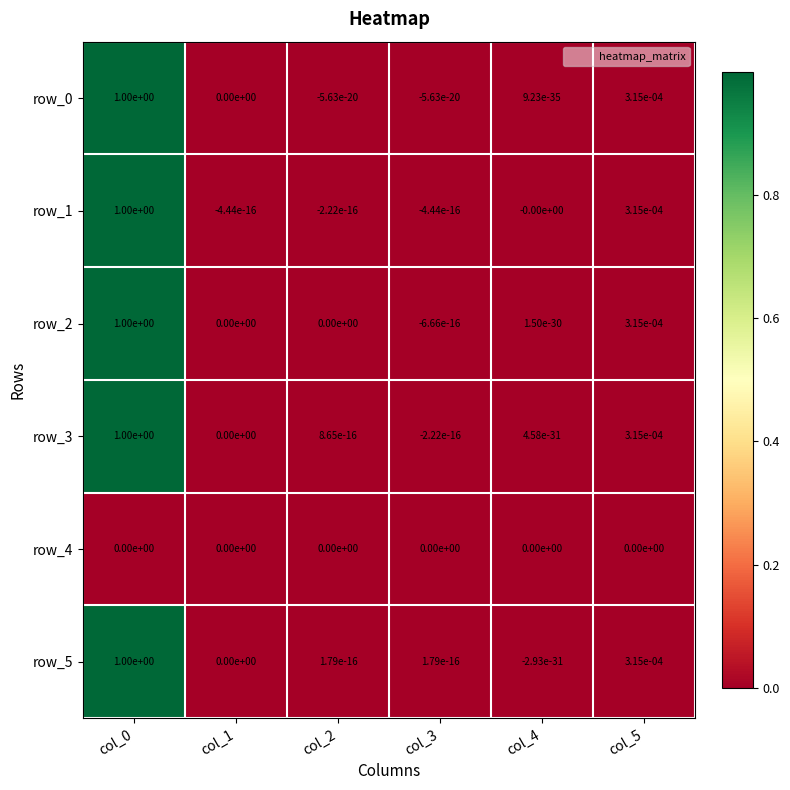

The row_5 series shows 0.0 at col_2. True or false?

True